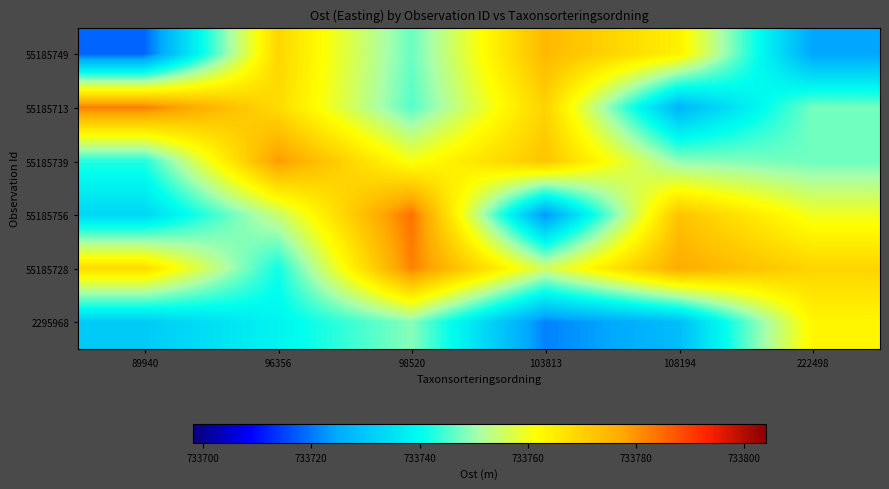

Rank the series by their maximum value, from lowest to highest.

2295968, 55185749, 55185739, 55185728, 55185713, 55185756